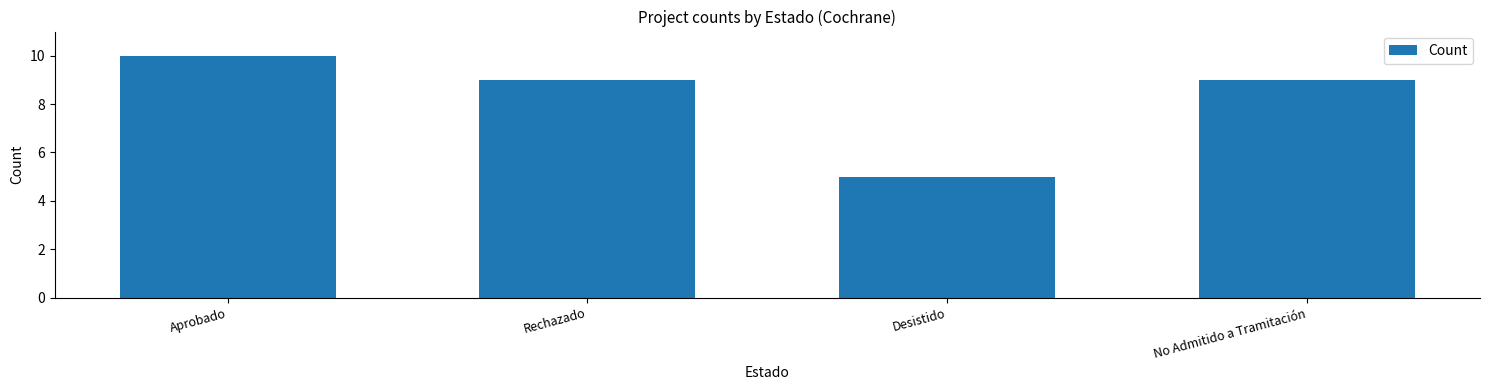

What is the average value?

8